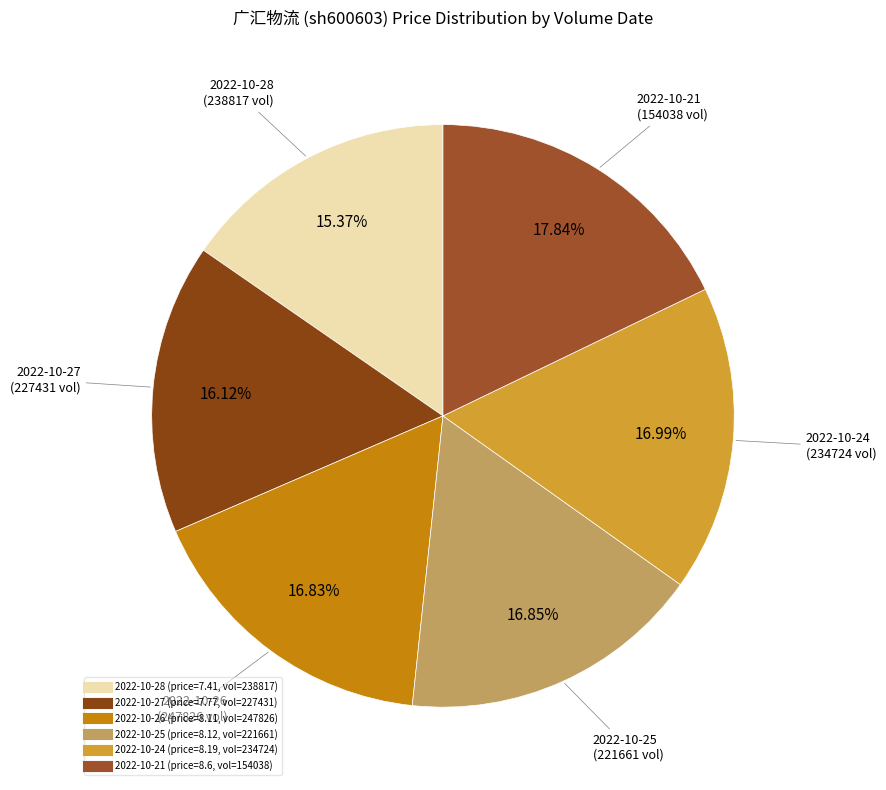

Which category has the smallest portion of the pie?

238817